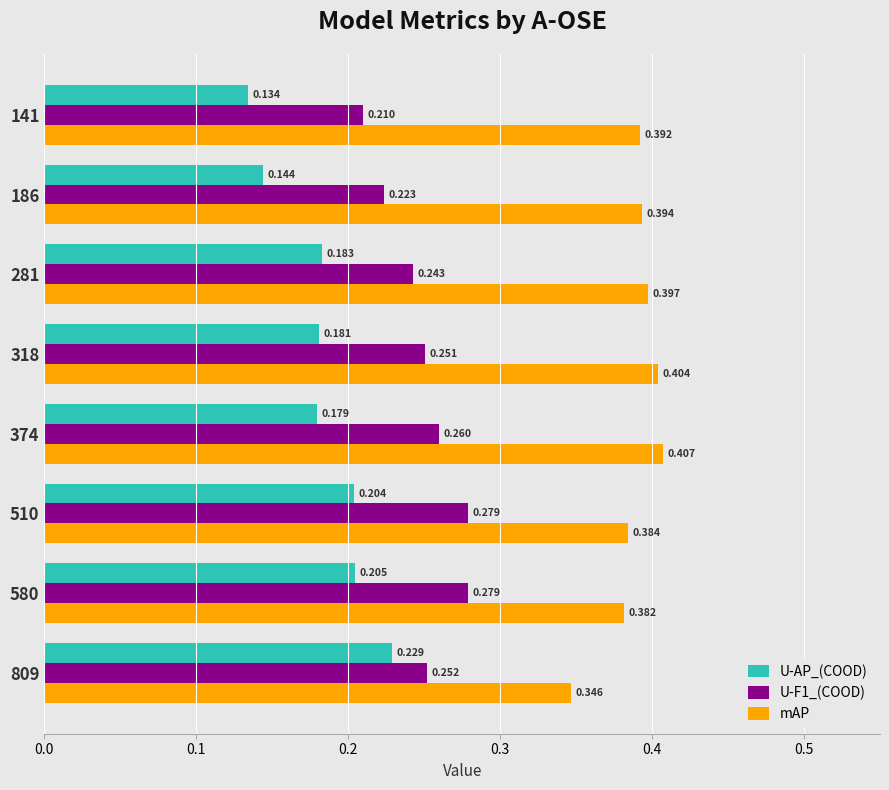

Which series changed the most between 186 and 580?

U-AP_(COOD)